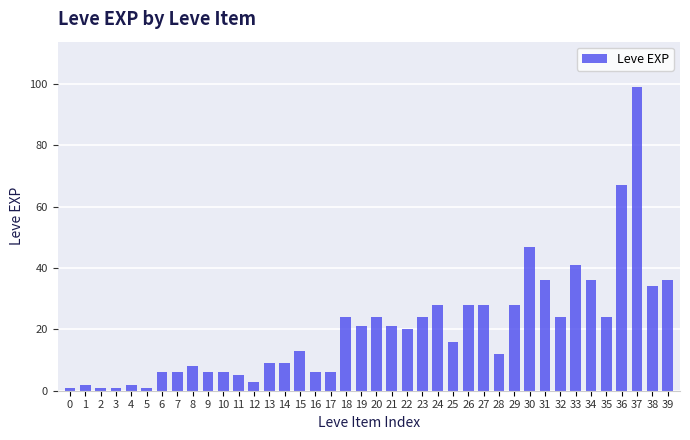

What is the difference between the maximum and minimum values?

98